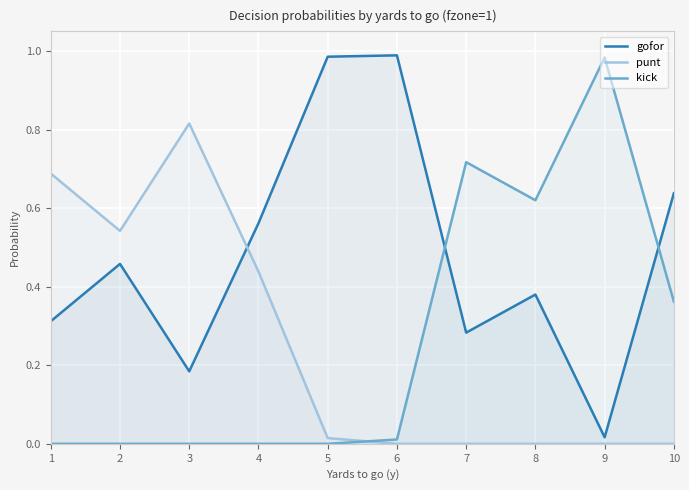

Is it true that kick equals 0.4 at 10?

True